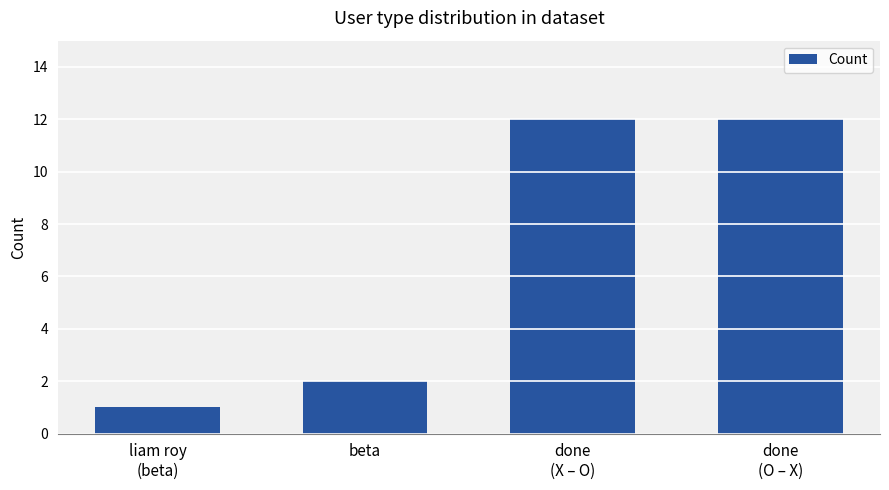

True or false: the data shows 12 at done
(O – X).

True